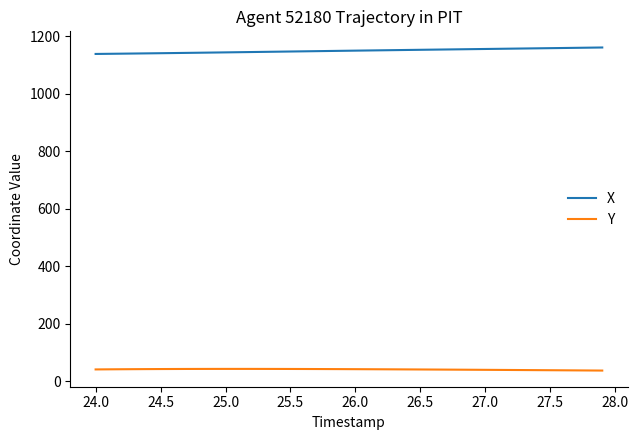

Which series has the largest total across all categories?

X